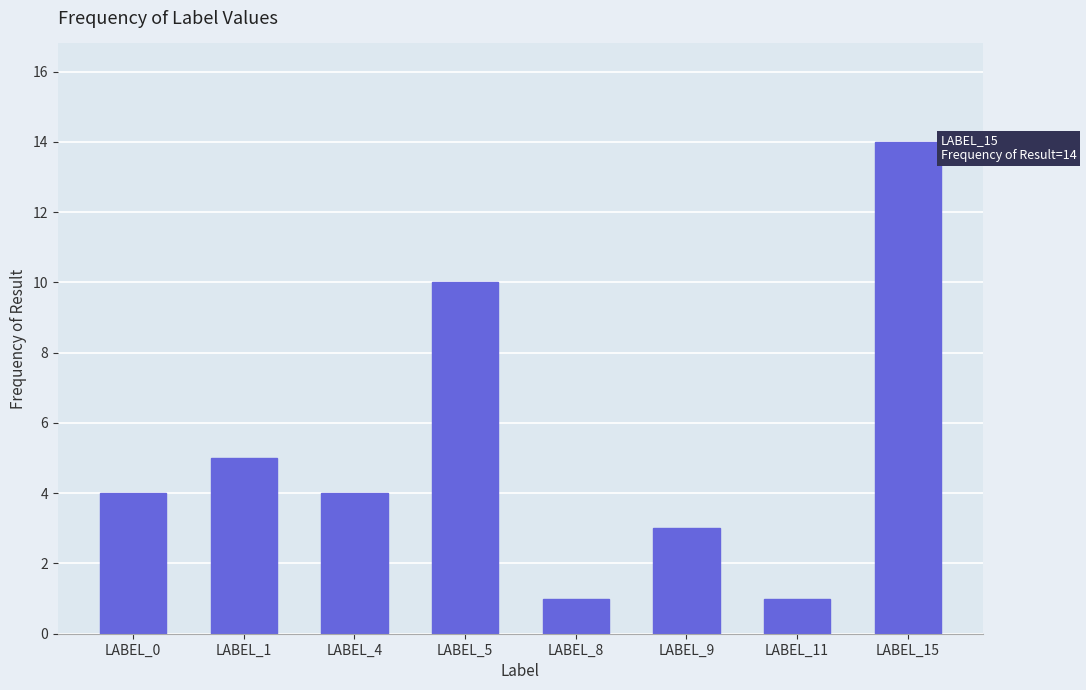

Reading right to left, list all the values displayed in this chart.

LABEL_15=14	LABEL_11=1	LABEL_9=3	LABEL_8=1	LABEL_5=10	LABEL_4=4	LABEL_1=5	LABEL_0=4